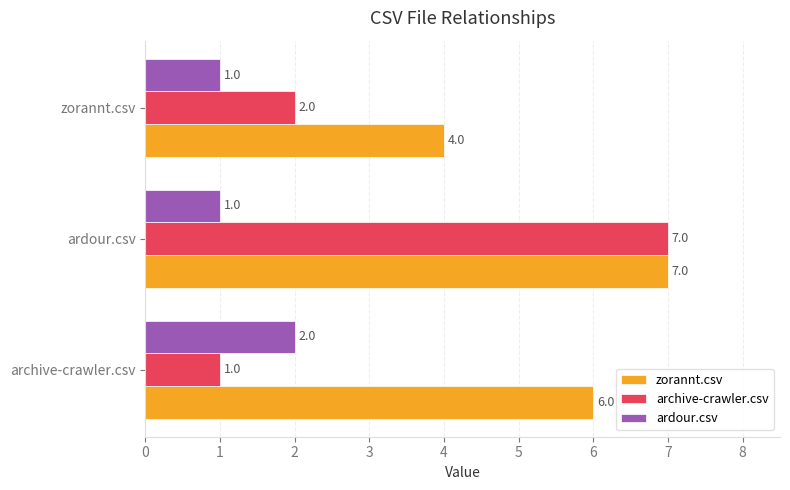

How many archive-crawler.csv values are between 1 and 7?

3